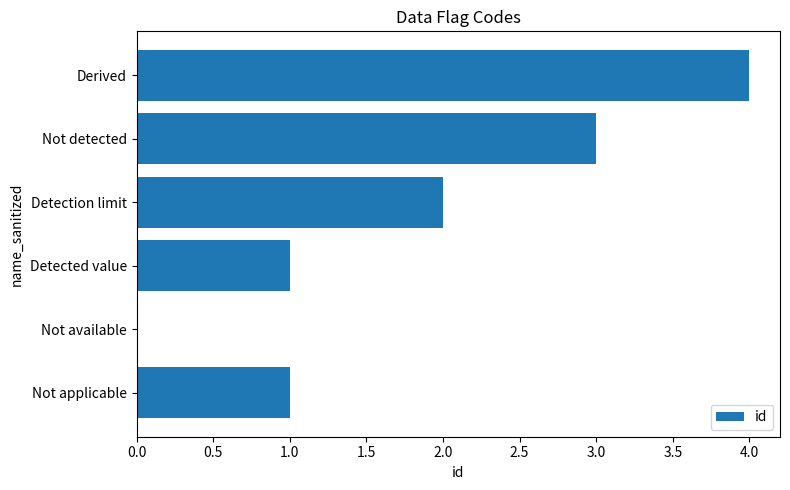

Reading bottom to top, what are all the values shown in this chart?

Not applicable=1	Not available=0	Detected value=1	Detection limit=2	Not detected=3	Derived=4